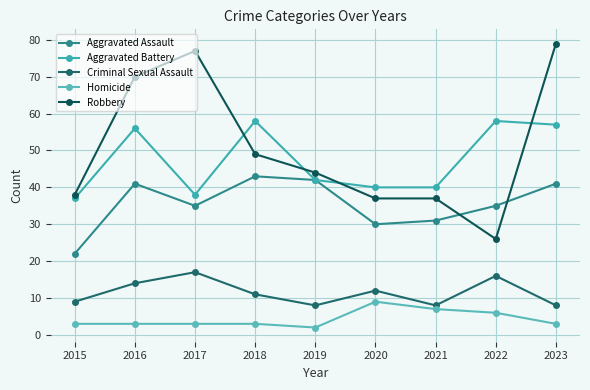

True or false: Criminal Sexual Assault and Aggravated Battery intersect in this chart.

False